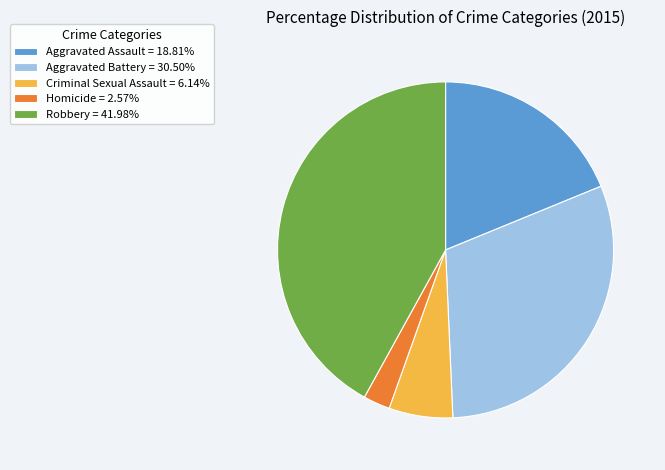

What is the ratio of the value at Aggravated Battery = 30.50% to the value at Homicide = 2.57%?

11.8